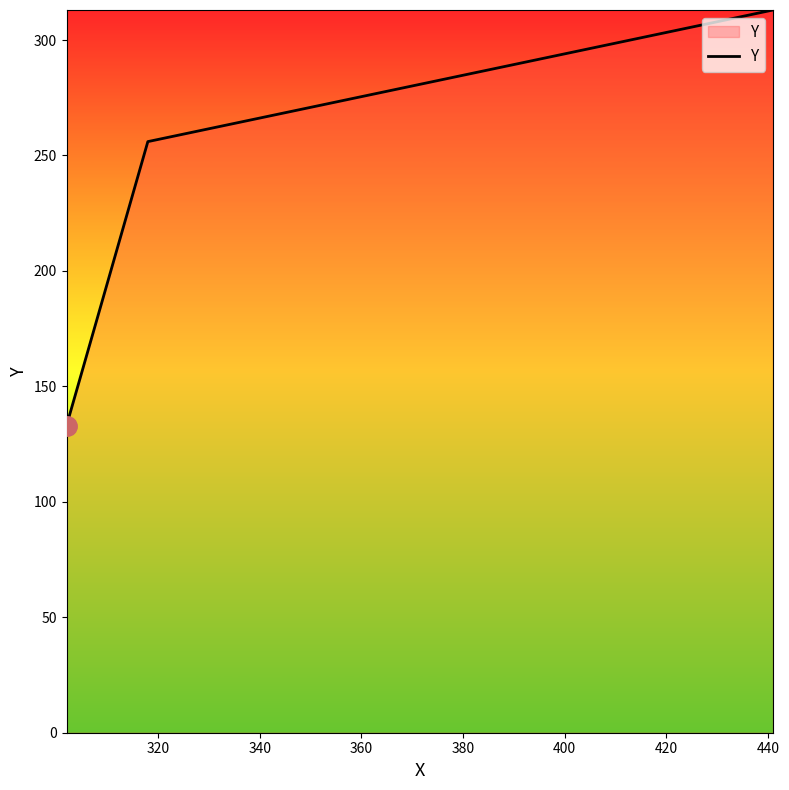

Does the chart display data point markers on the line(s)?

No